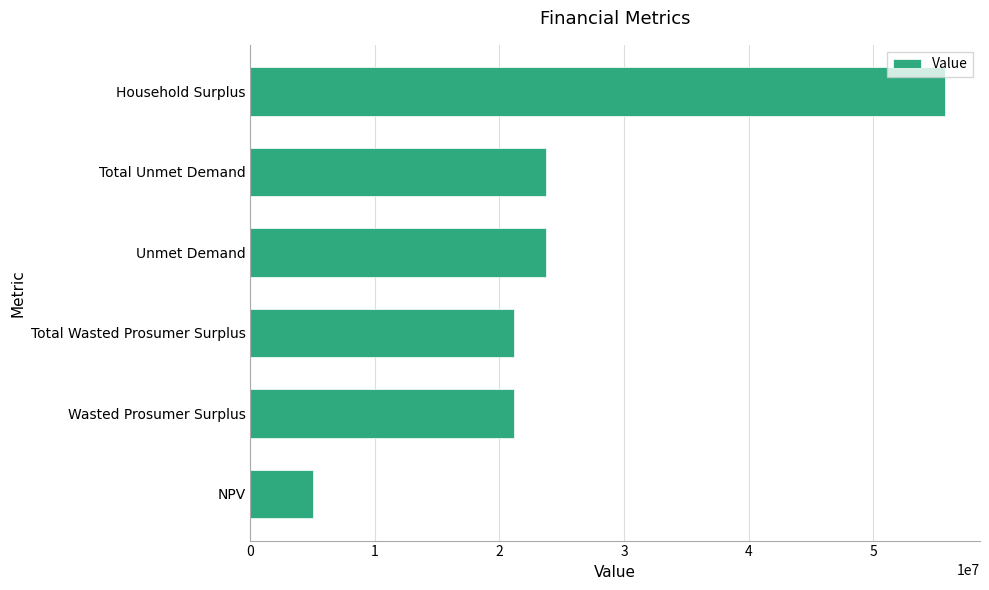

Between Unmet Demand and Total Wasted Prosumer Surplus, which is larger?

Unmet Demand